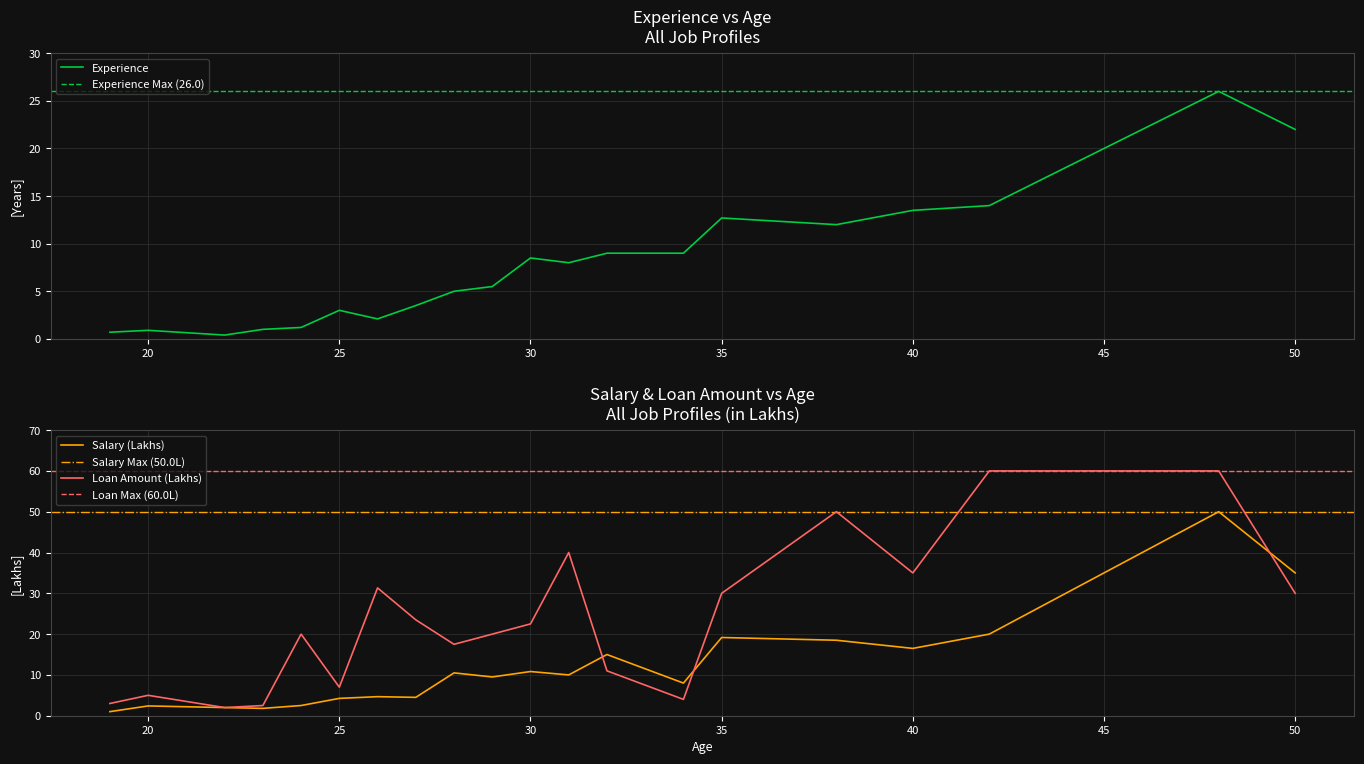

Which category has the highest value across all series?

42